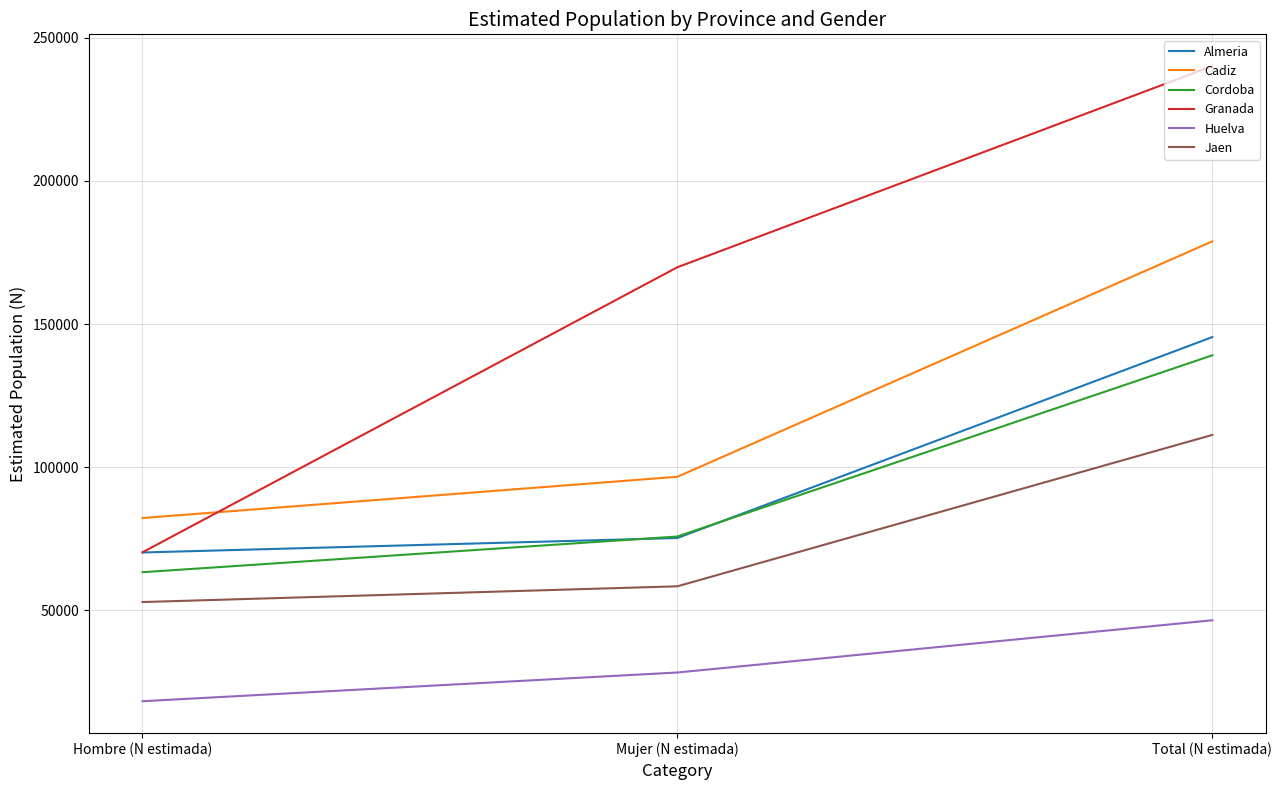

How many lines are shown in the chart?

6